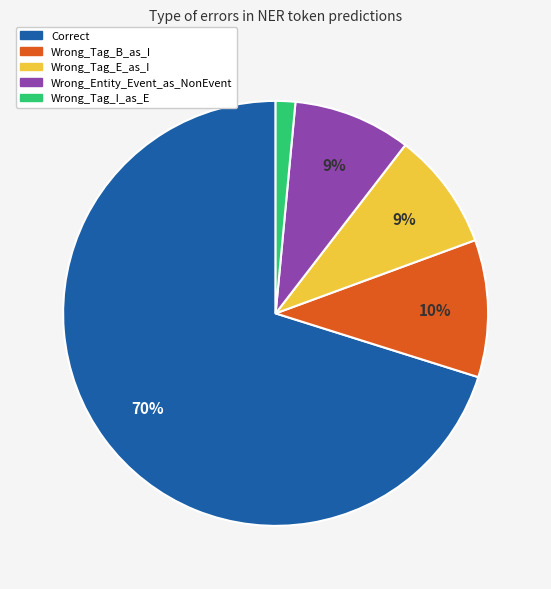

How many slices are in this pie chart?

5